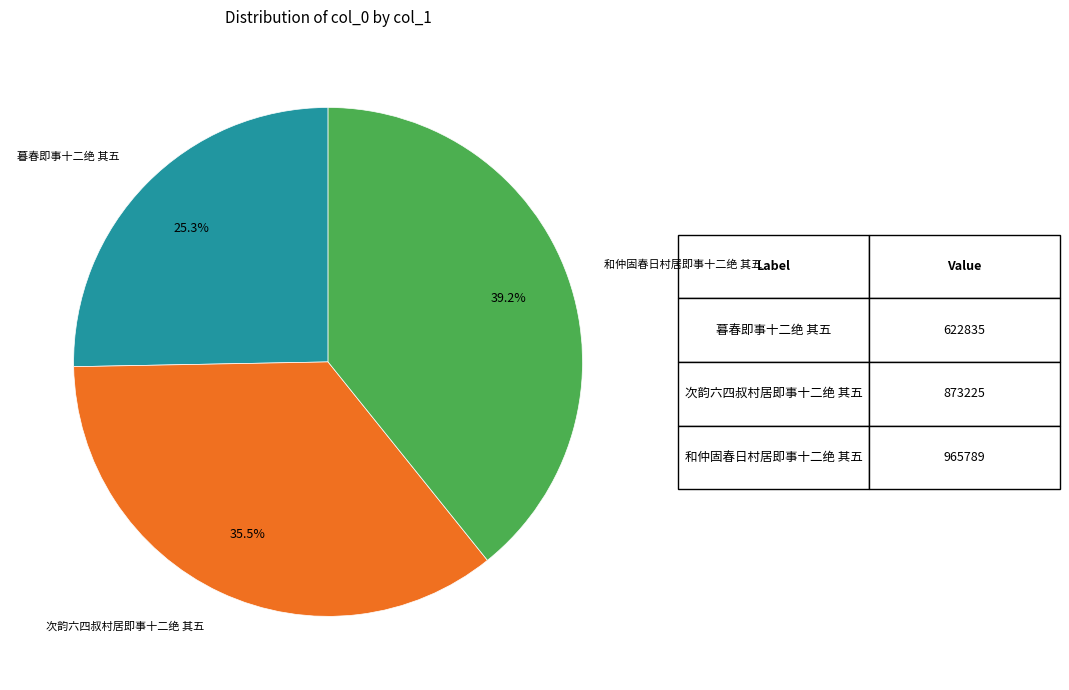

Does any single category account for the majority?

No